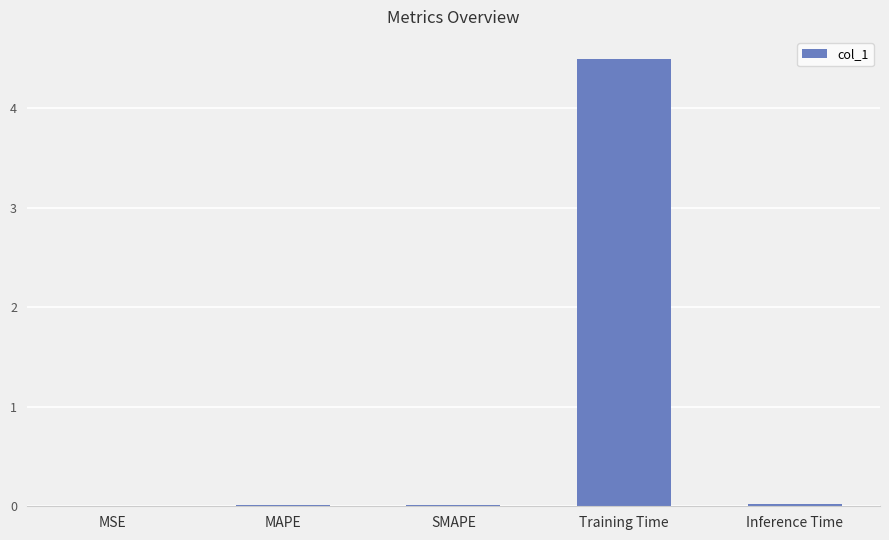

The chart shows a value of 4.5 at Training Time. True or false?

True